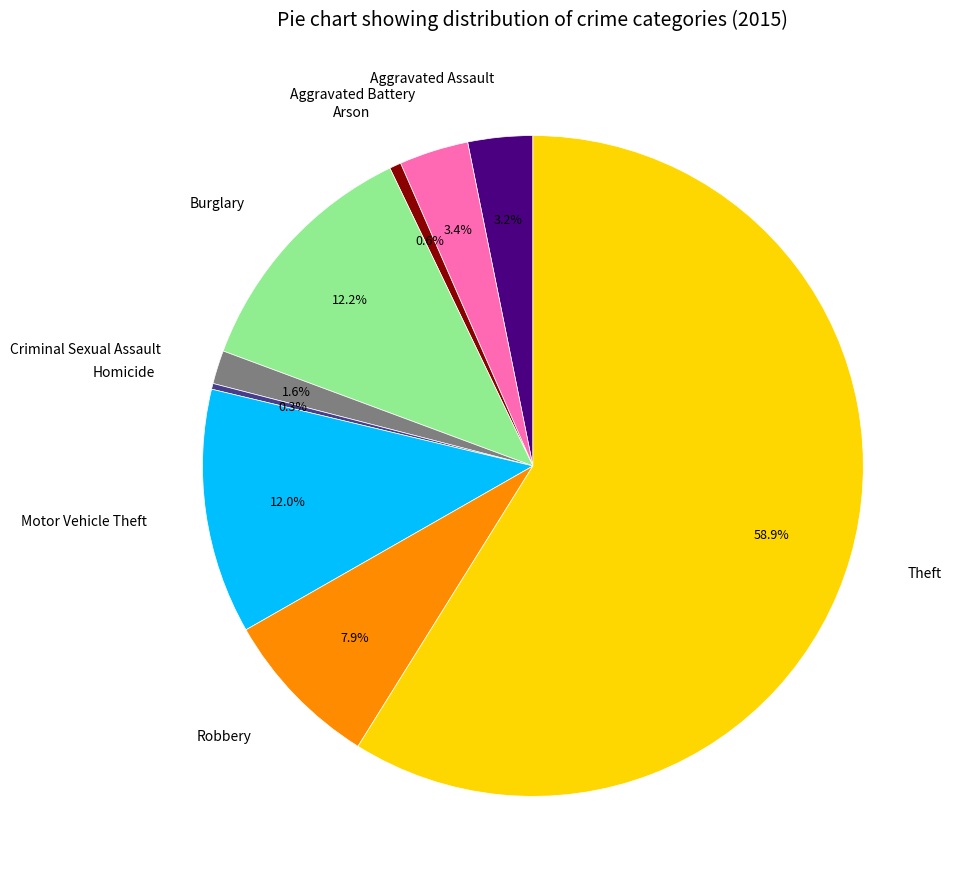

Is there any slice that represents more than half of the pie?

Yes